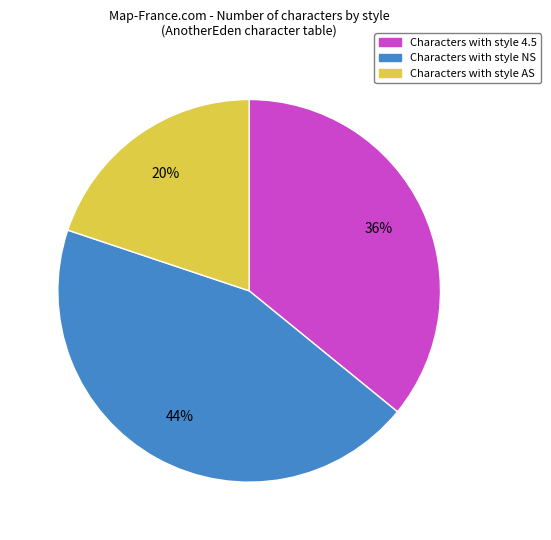

To the nearest percent, what is the average slice percentage?

33%